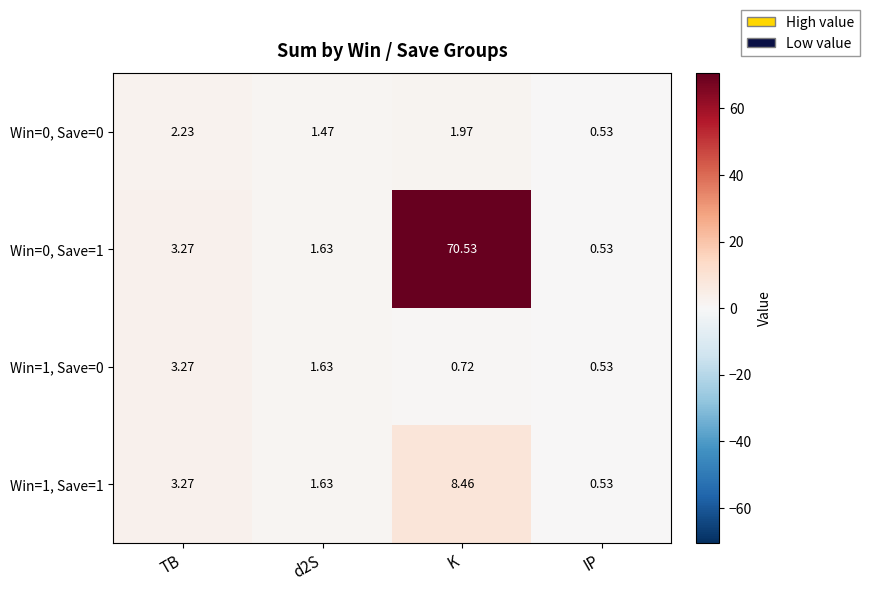

Which series has the largest total across all categories?

Win=0, Save=1